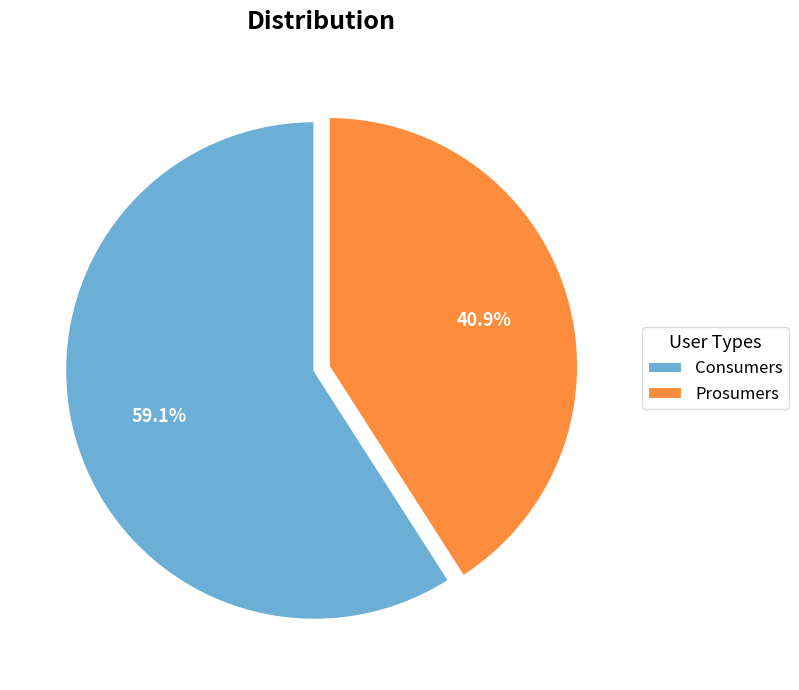

Is it true that Prosumers is 55% of the pie?

False